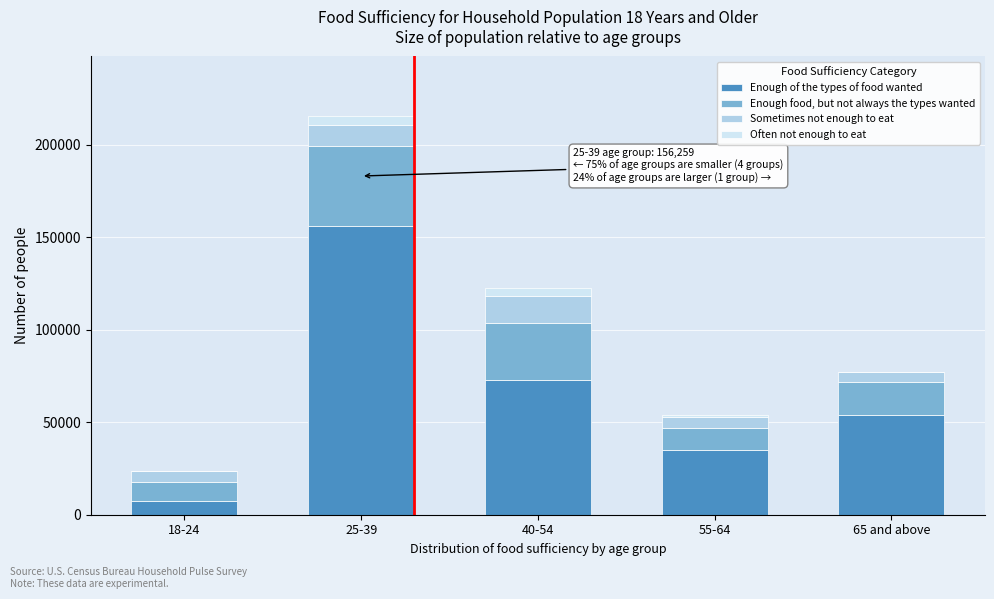

Reading left to right, list the values for the Enough of the types of food wanted series.

18-24=7673	25-39=156259	40-54=72983	55-64=34933	65 and above=53914